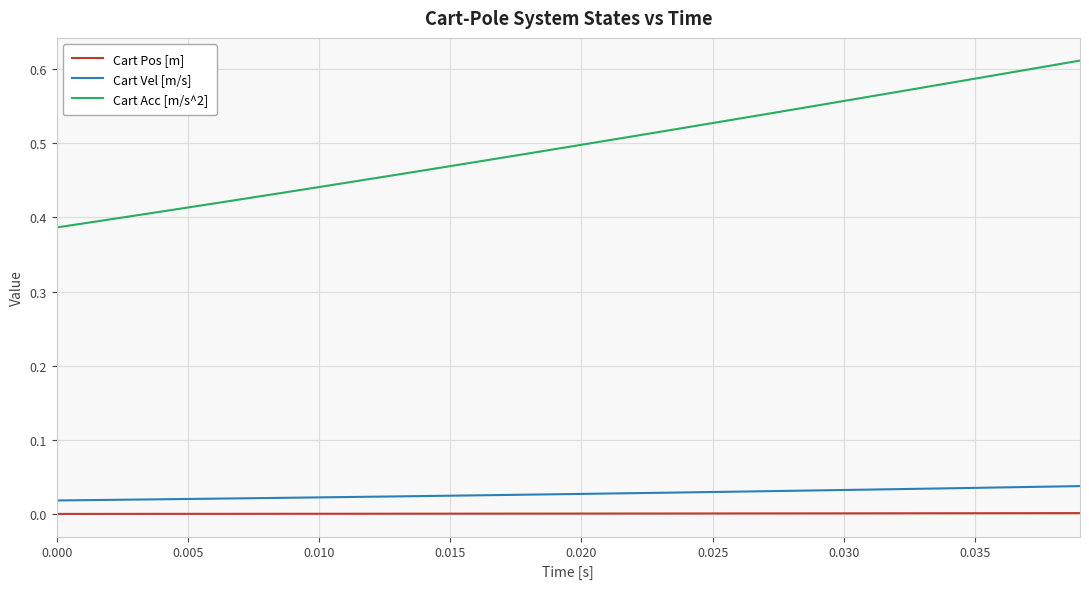

Rank the series by their maximum value, from lowest to highest.

Cart Pos [m], Cart Vel [m/s], Cart Acc [m/s^2]